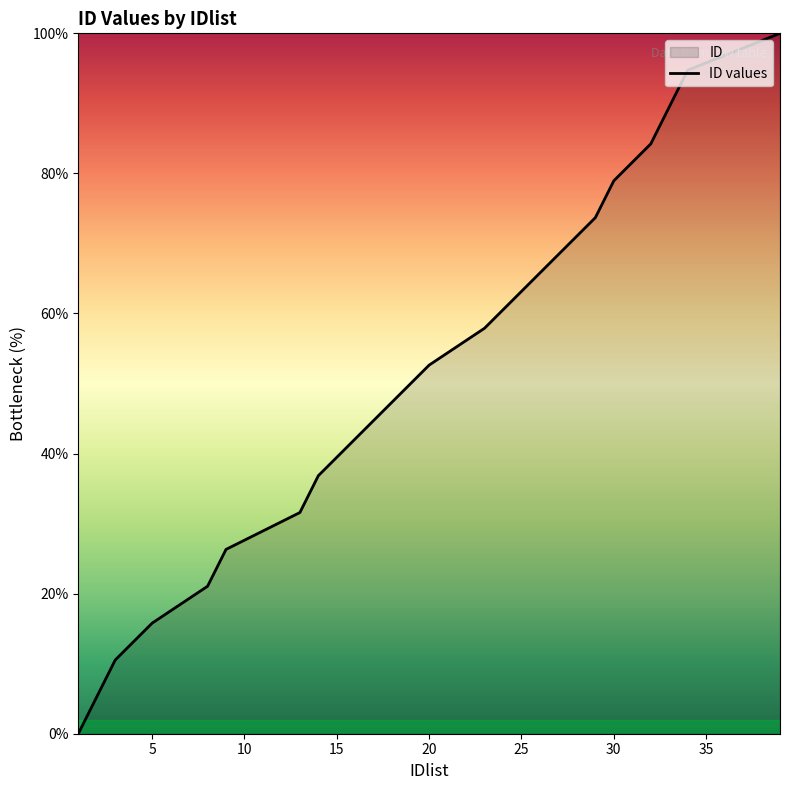

What is the sum of the values at 39 and 3?

110.5